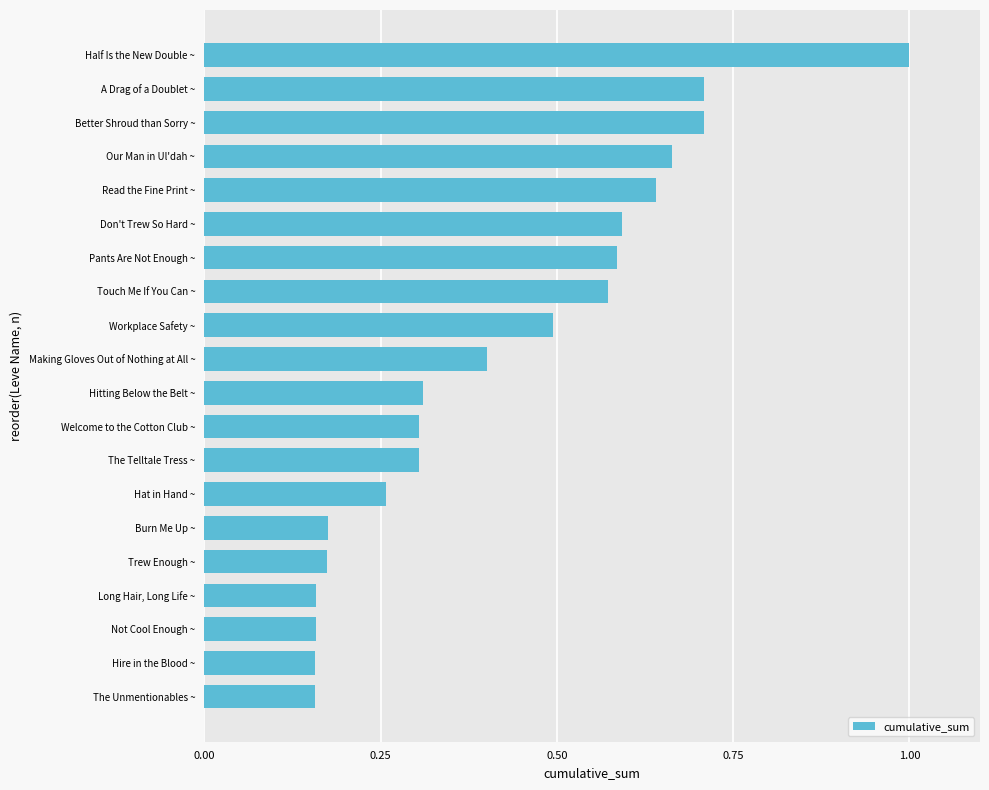

What is the difference between the maximum and minimum values?

0.8